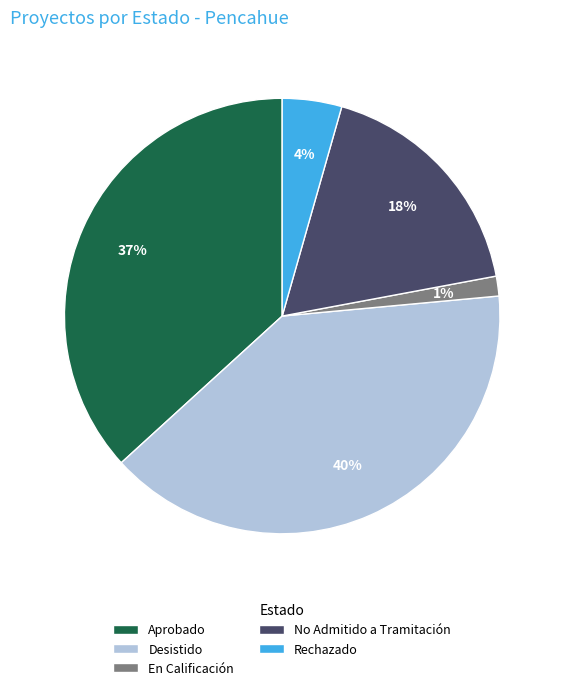

How many slices are in this pie chart?

5